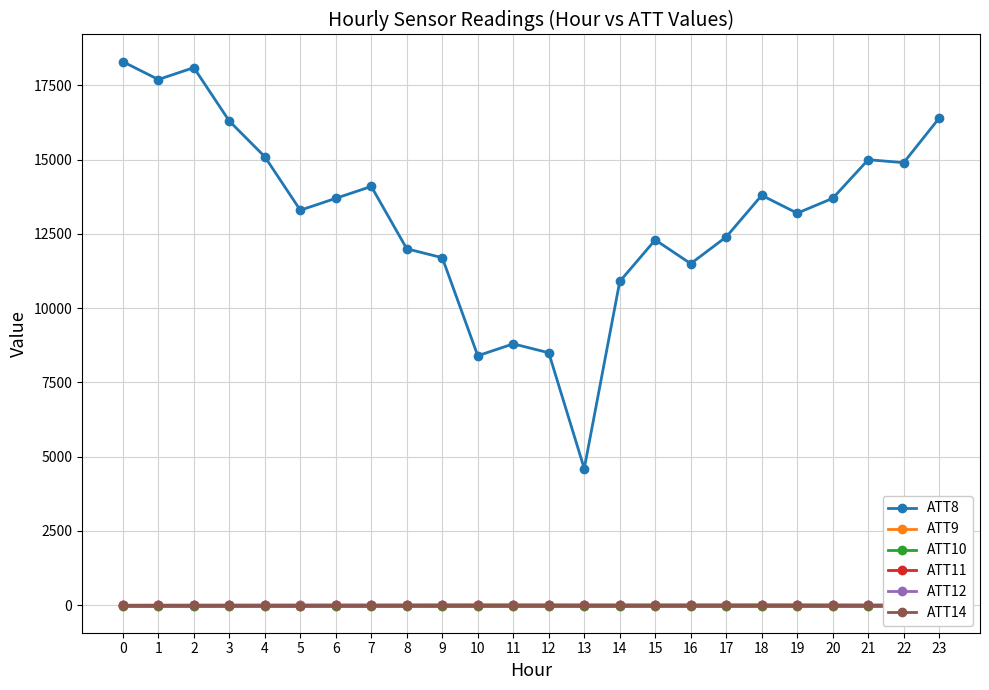

What is the minimum value for ATT10?

-10.0